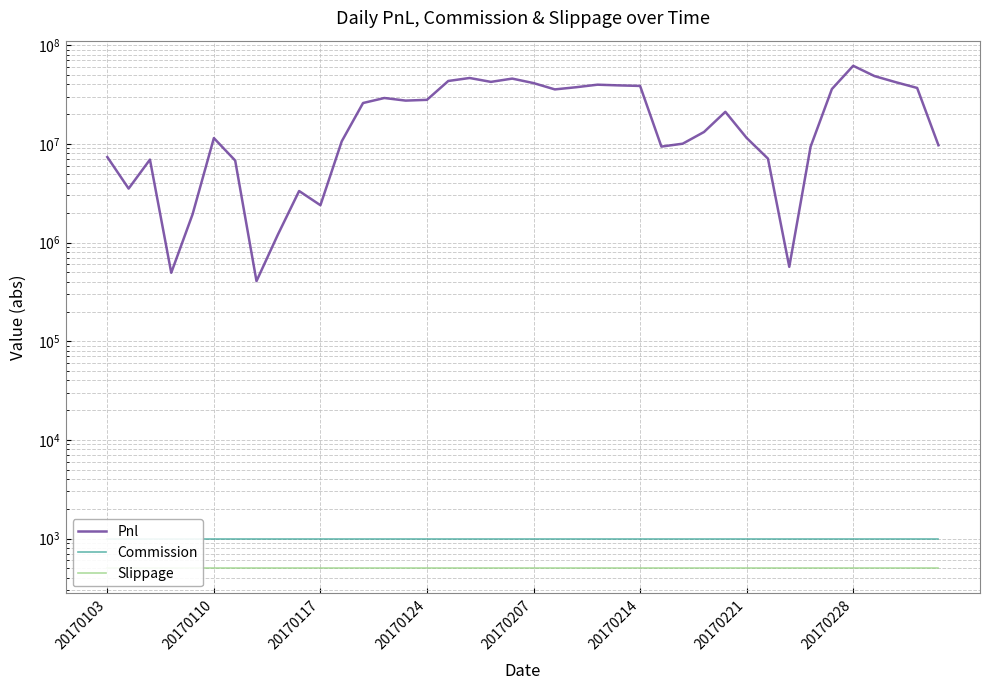

What position from the left is 12?

13